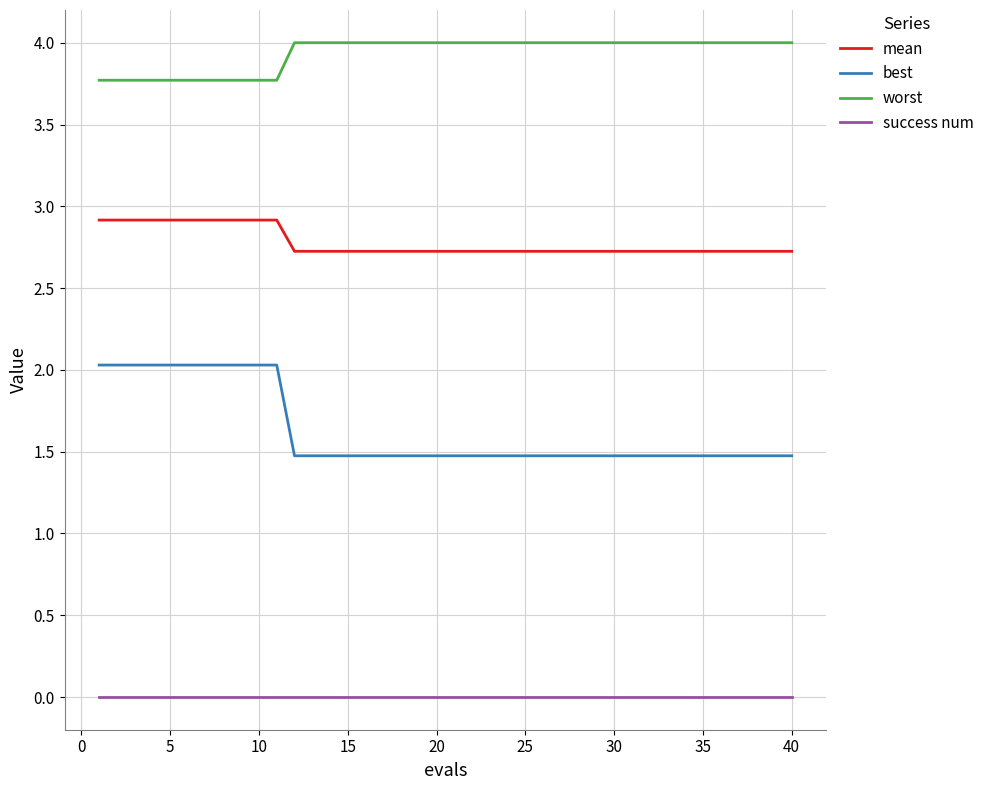

True or false: mean and worst cross at least once.

False